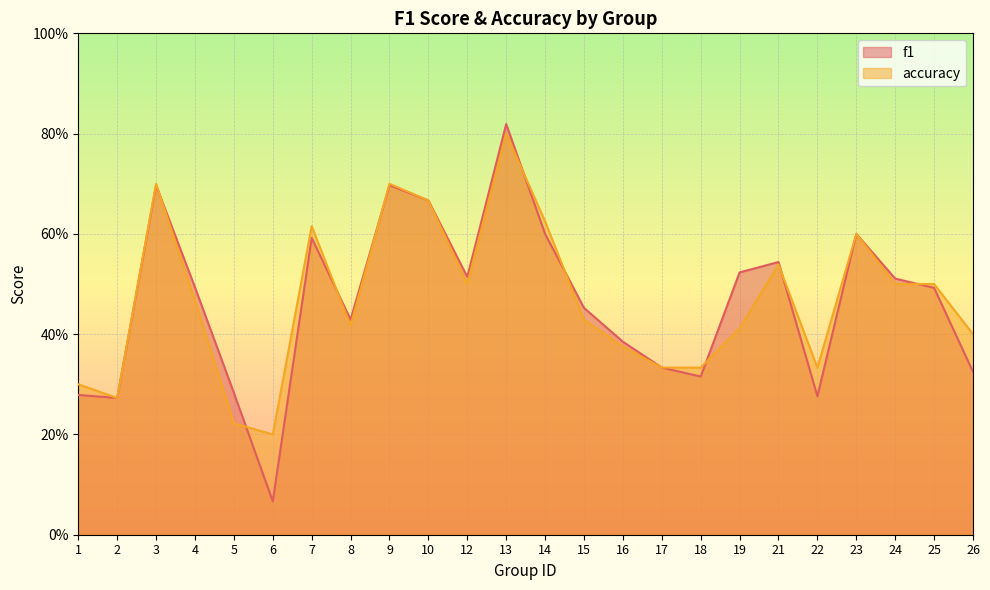

Count the number of categories in the chart.

24